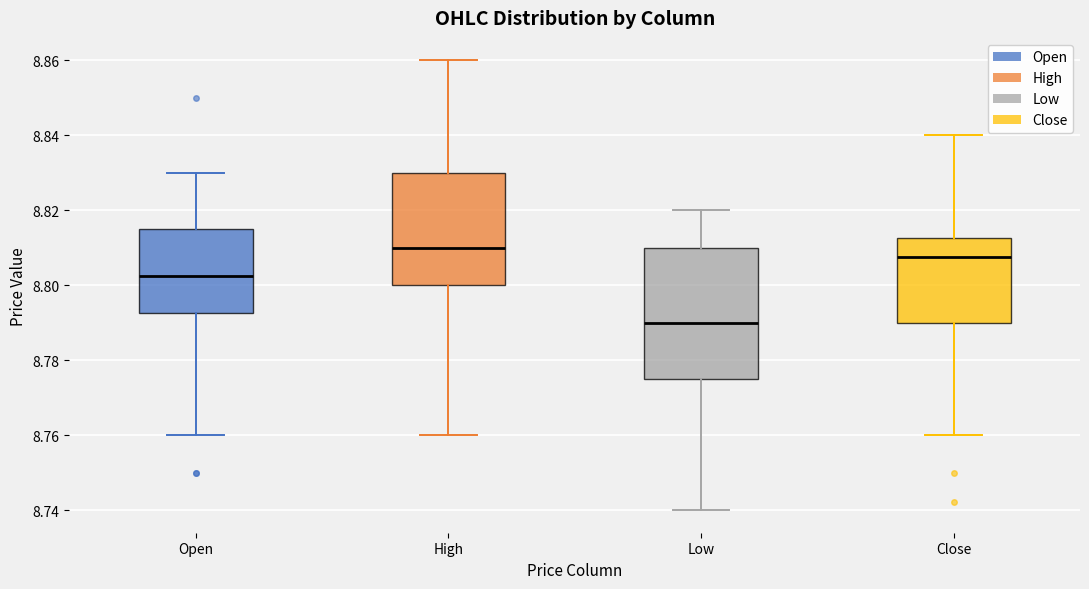

Comparing the boxes themselves (not the whiskers), which one is the tallest?

Low